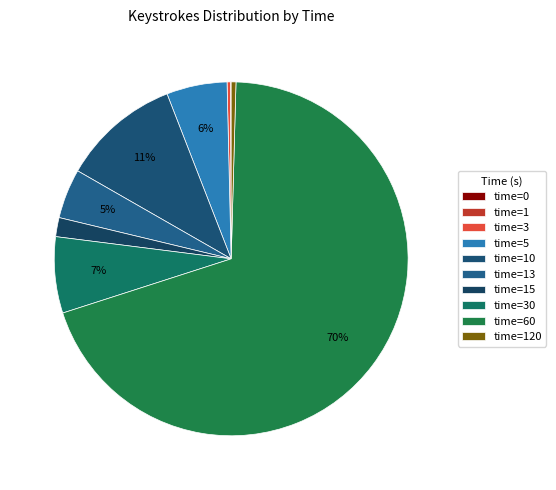

Rank the categories by value from lowest to highest.

0, 1, 3, 120, 15, 13, 5, 30, 10, 60